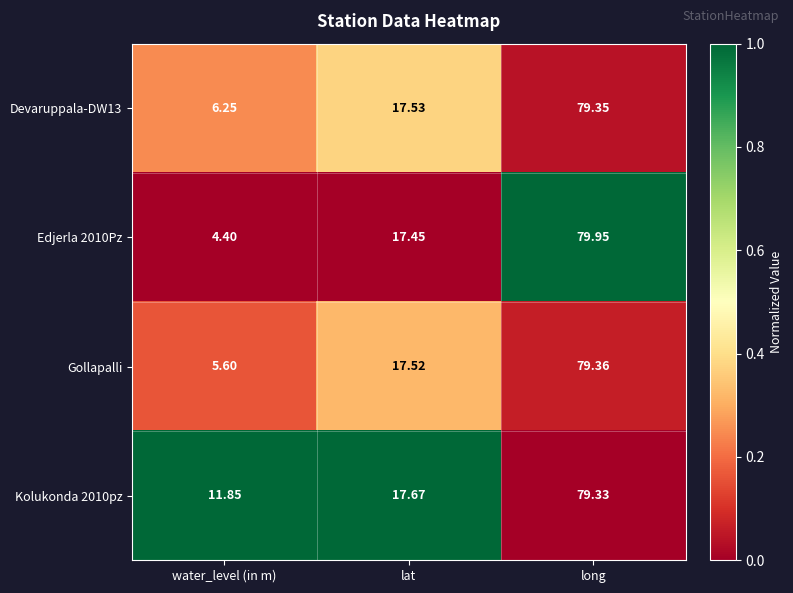

Is the value of Edjerla 2010Pz at lat greater than the value of Gollapalli at long?

No